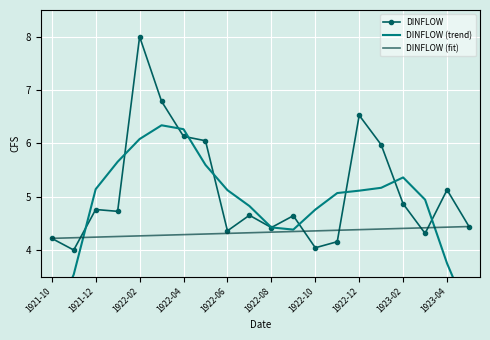

Is the value of DINFLOW at 1923-04 greater than the value of DINFLOW (fit) at 1922-04?

Yes